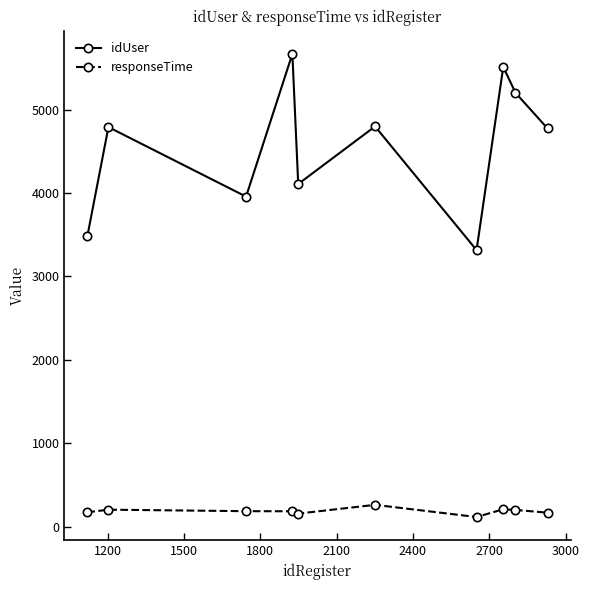

What is the greatest value displayed?

5667